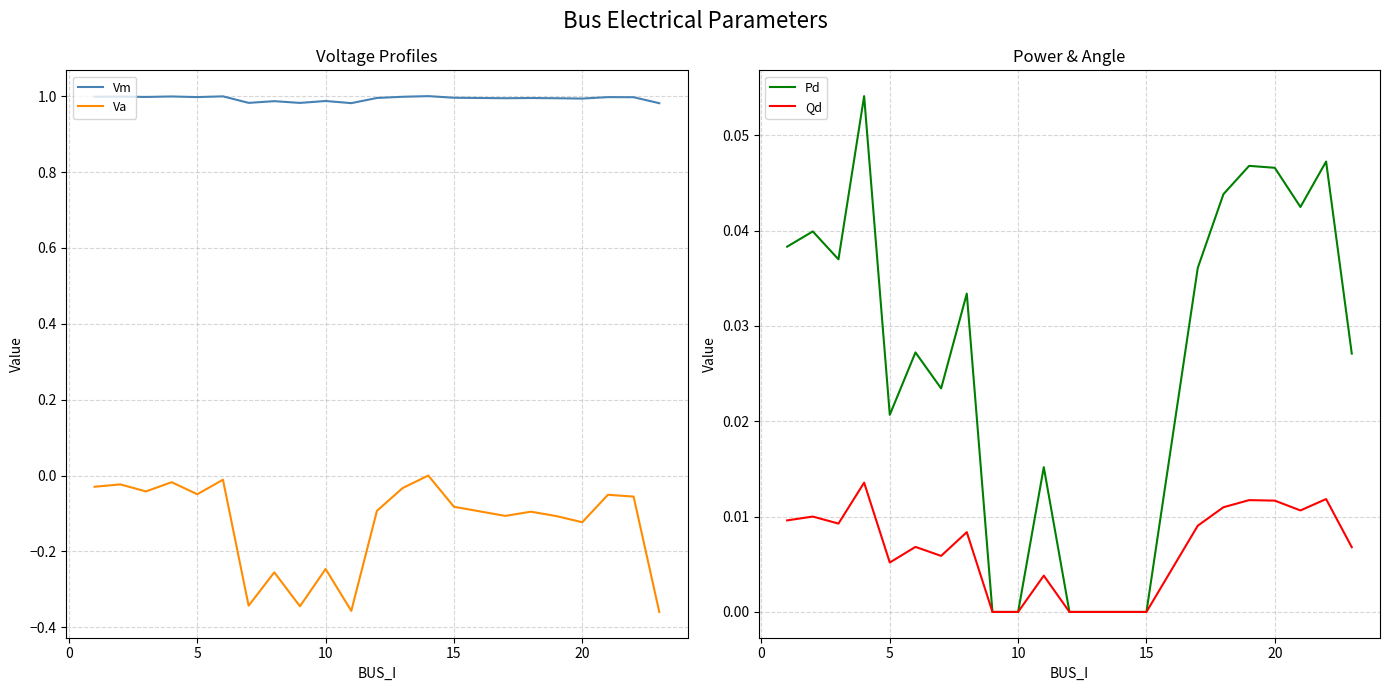

True or false: Va and Vm cross at least once.

False